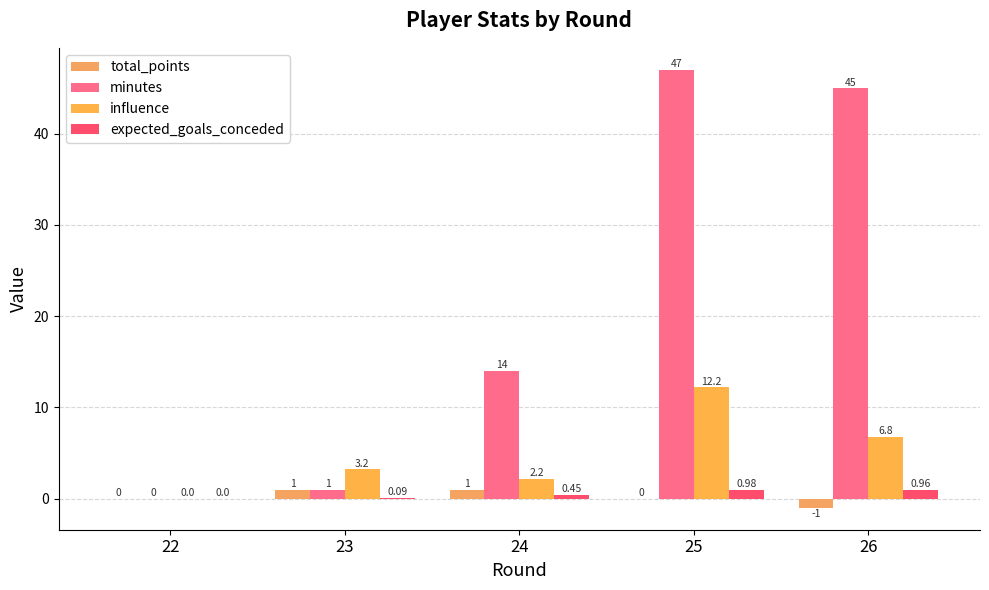

What is the value of the expected_goals_conceded bar at the 3rd from the left?

0.5